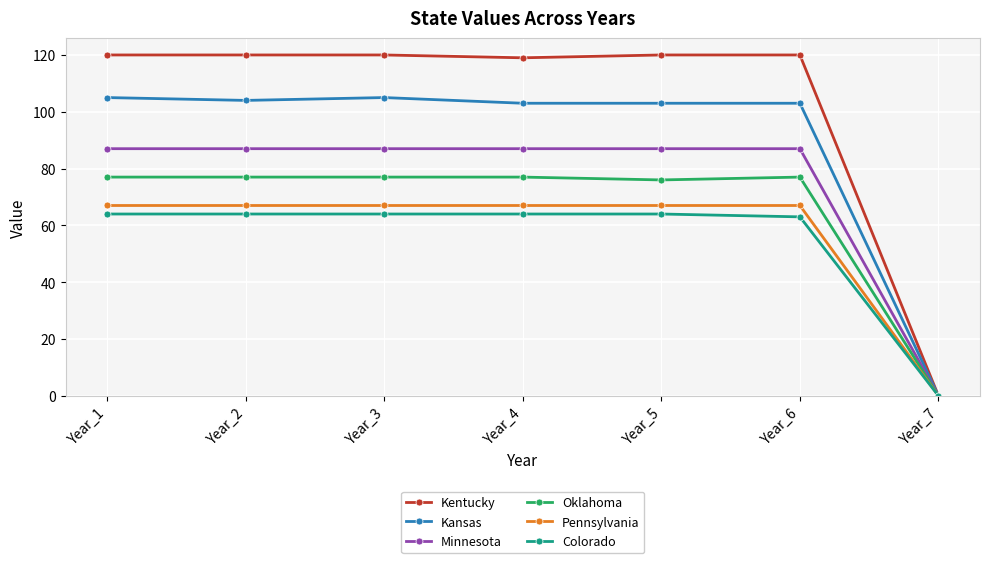

What is the sum of the Colorado values at Year_7 and Year_2?

64